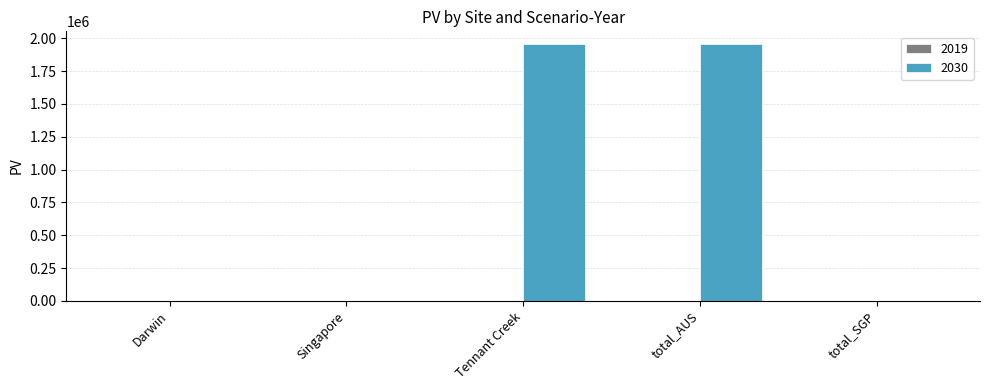

Count the number of data series in this chart.

1